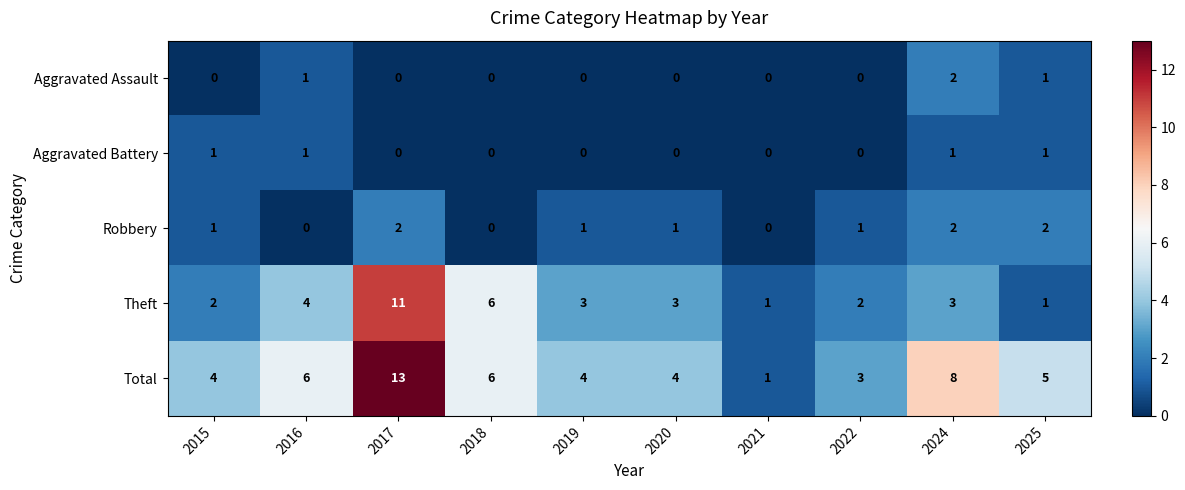

What is the greatest value displayed?

13